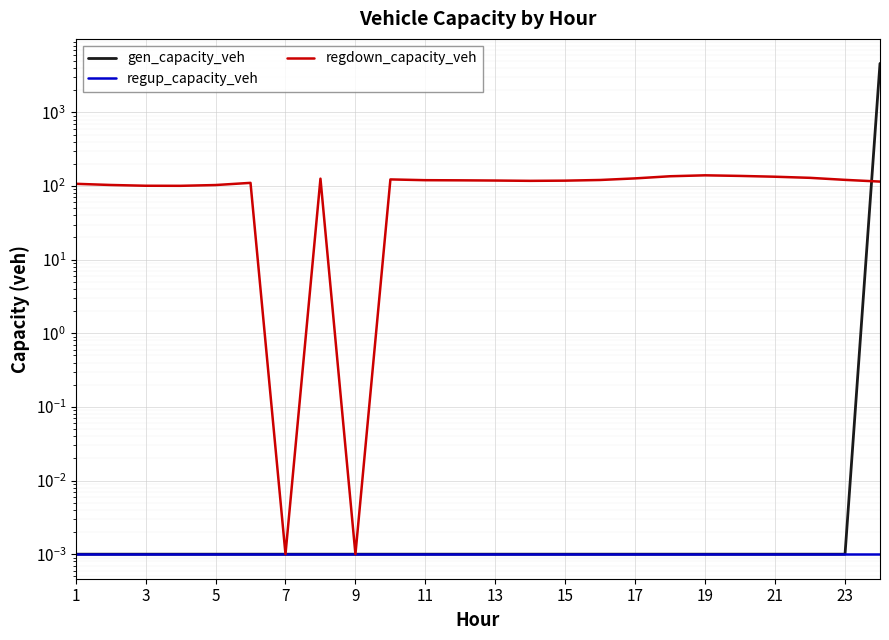

Is it true that gen_capacity_veh equals 0.0 at 19?

True